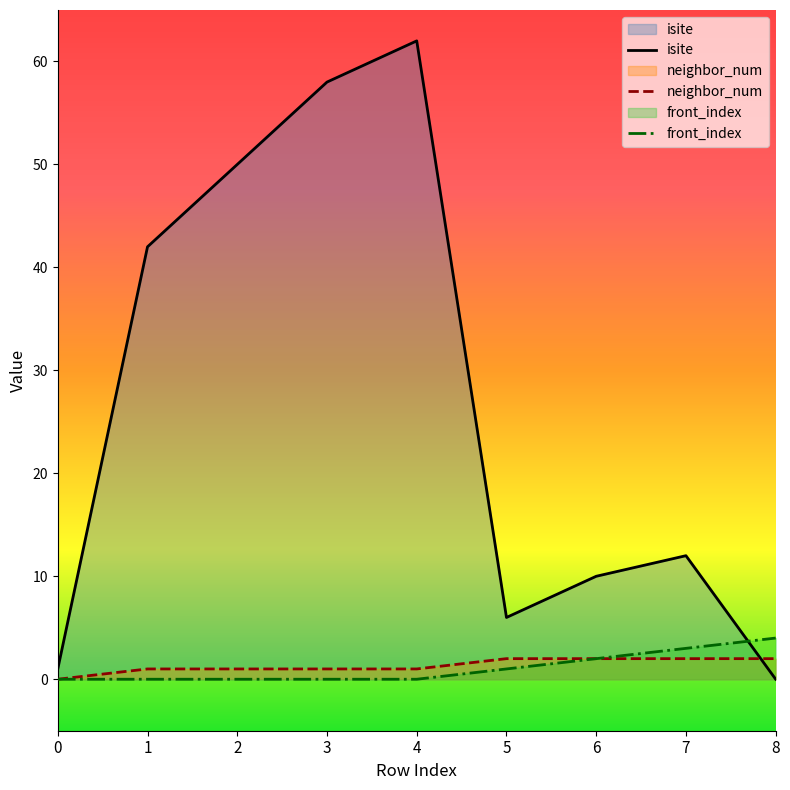

What value does the neighbor_num series have at 2?

1